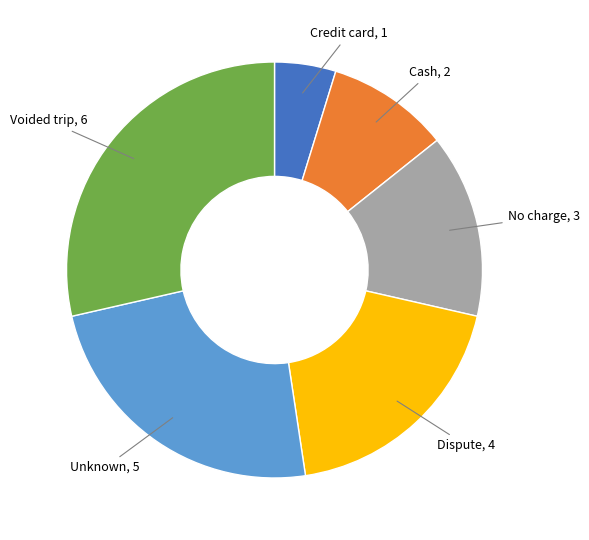

Count the number of slices in the pie.

6